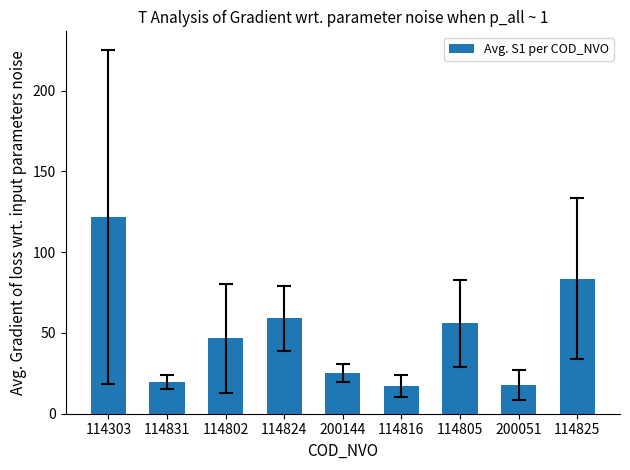

At which category does the chart reach its peak across all series?

114303